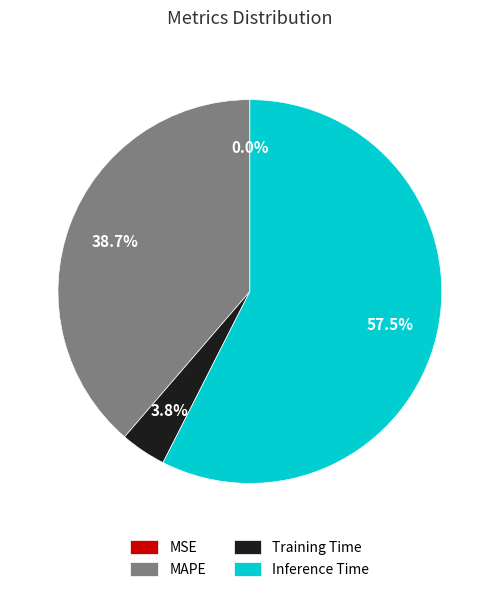

To the nearest percent, what is the average slice percentage?

25%